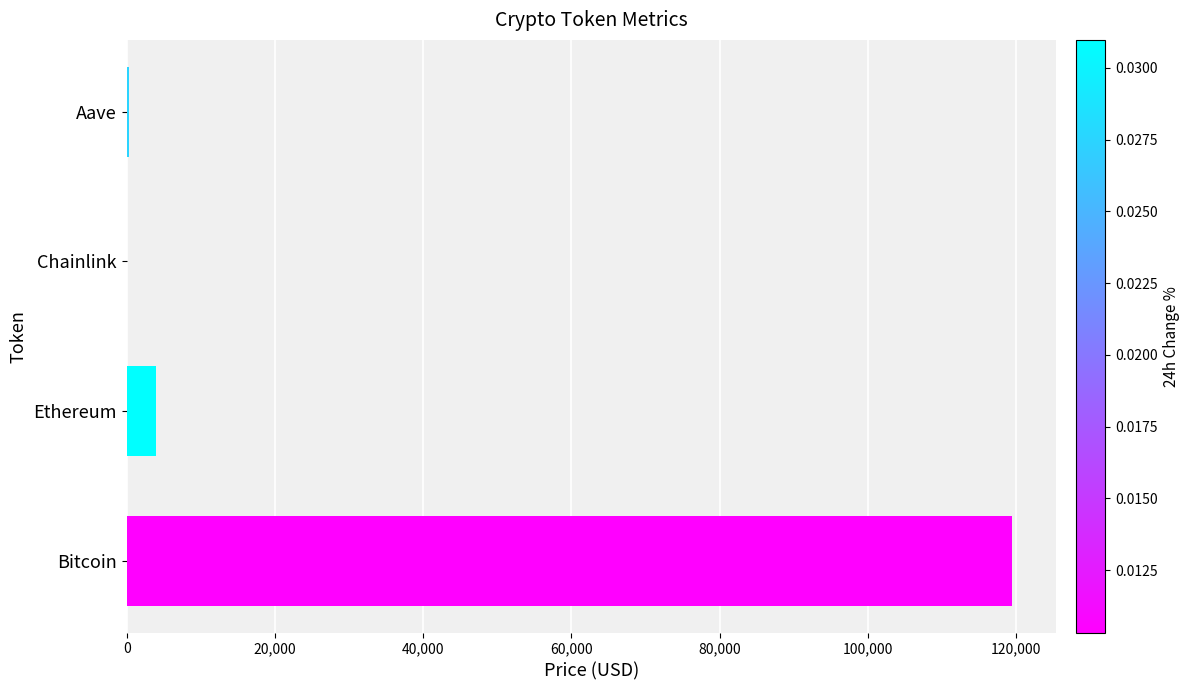

What value does the data have at Bitcoin?

119437.0